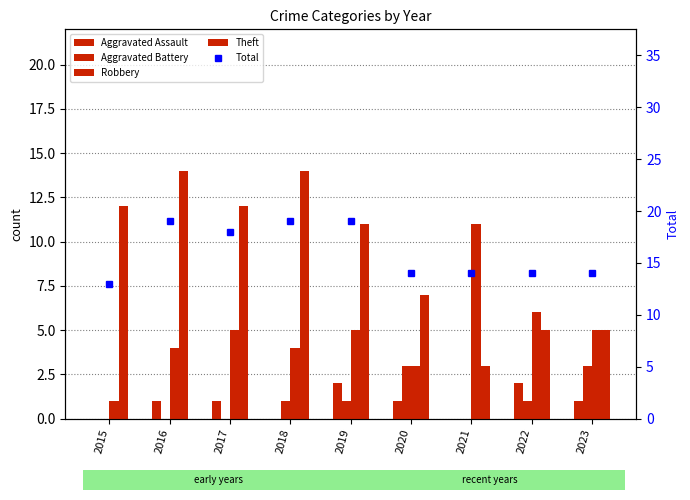

Count the number of categories in the chart.

9